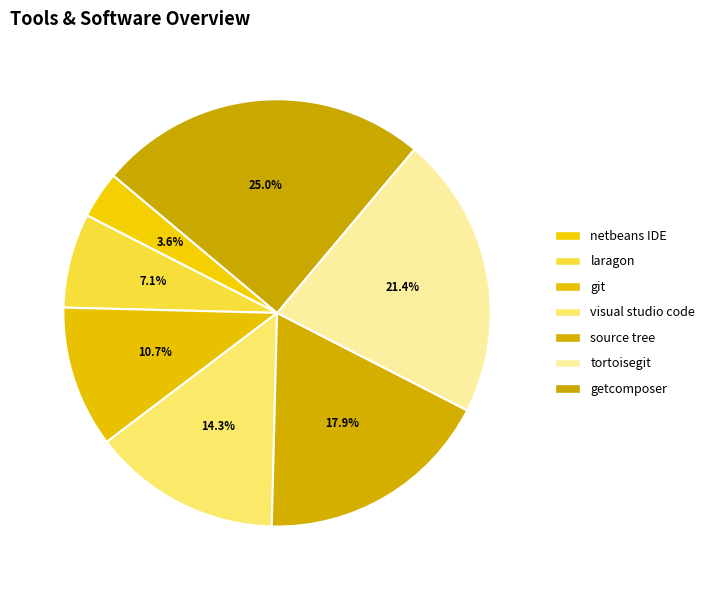

The netbeans IDE slice represents 4% of the pie. True or false?

True